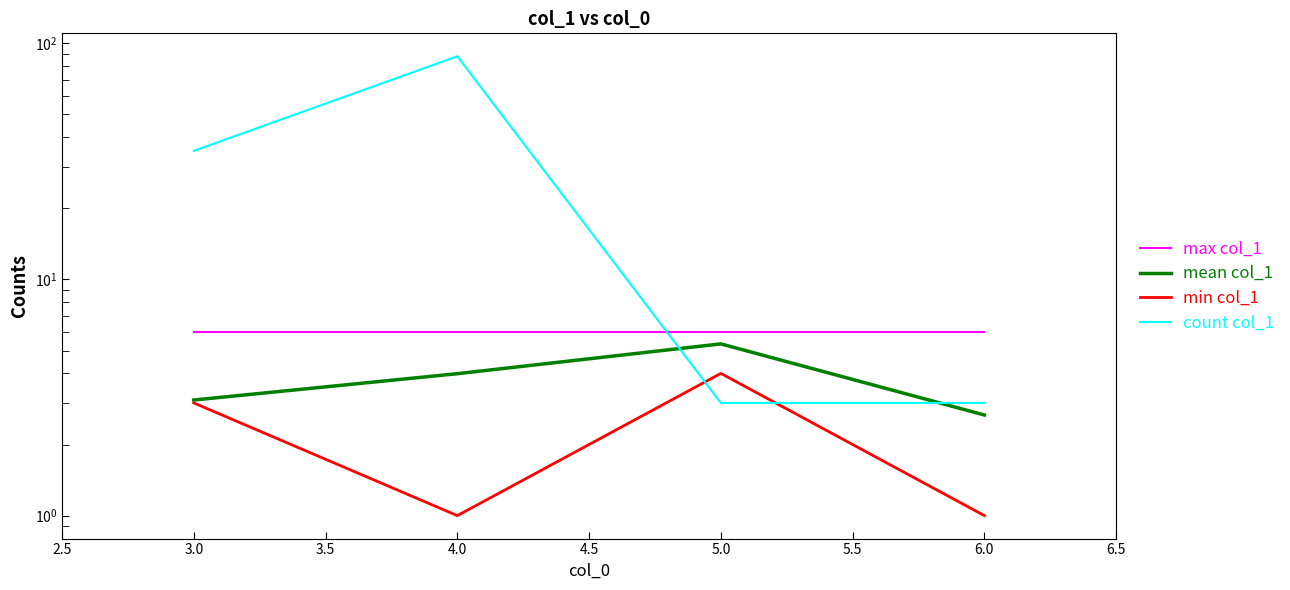

What is the difference between the maximum and second lowest values in the min col_1 series?

3.0